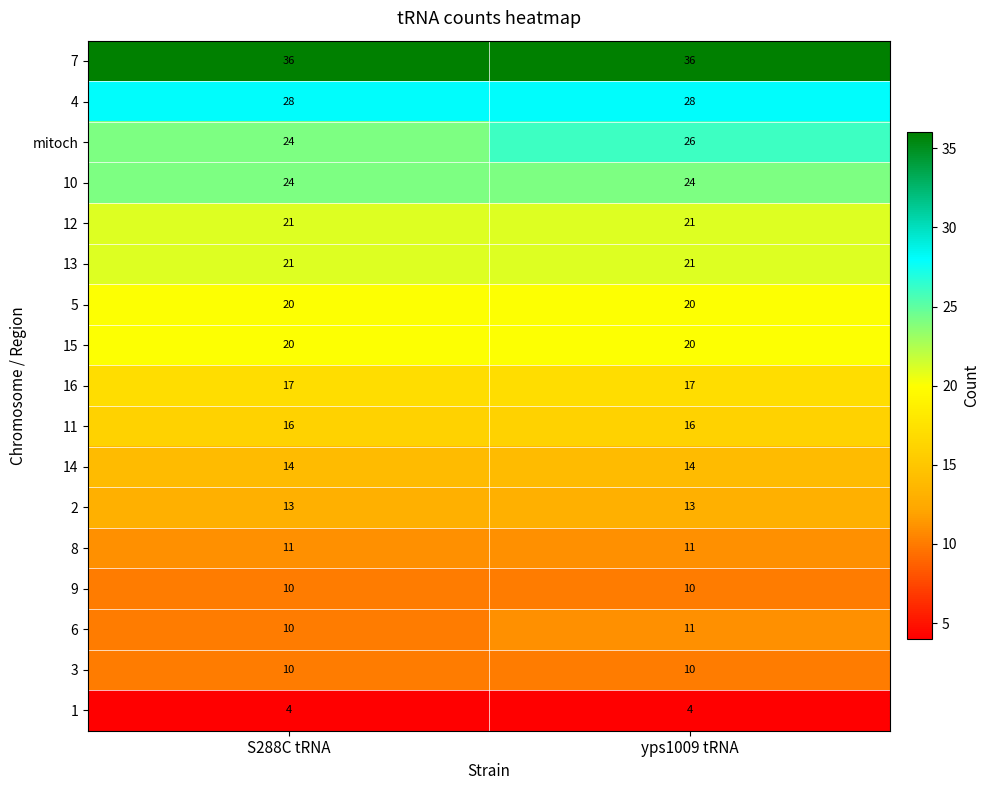

What is the sum of the 4 values at S288C tRNA and yps1009 tRNA?

56